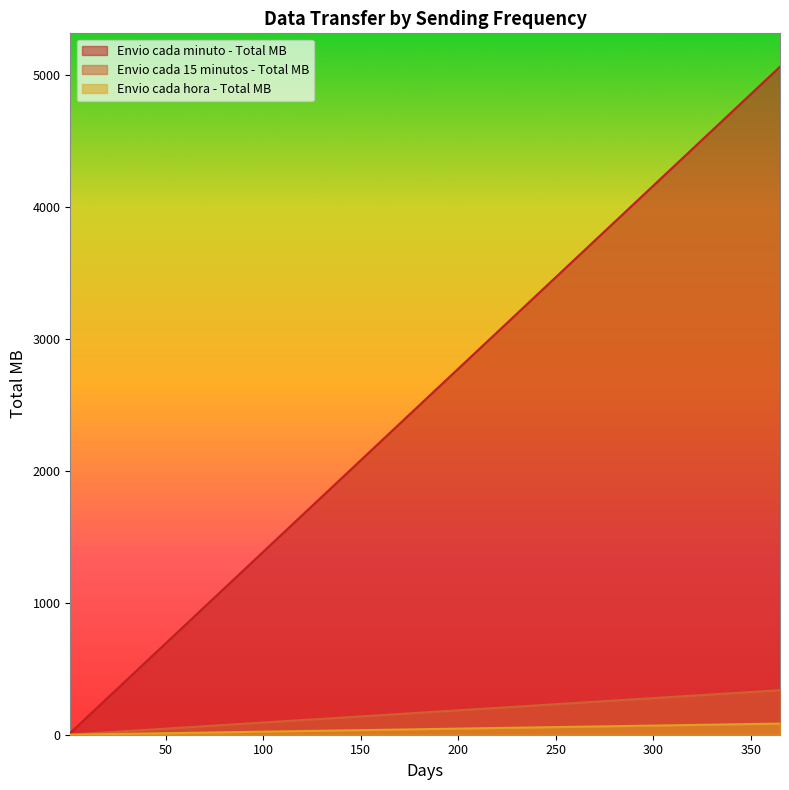

The Envio cada 15 minutos - Total MB series shows 14.7 at 10. True or false?

False